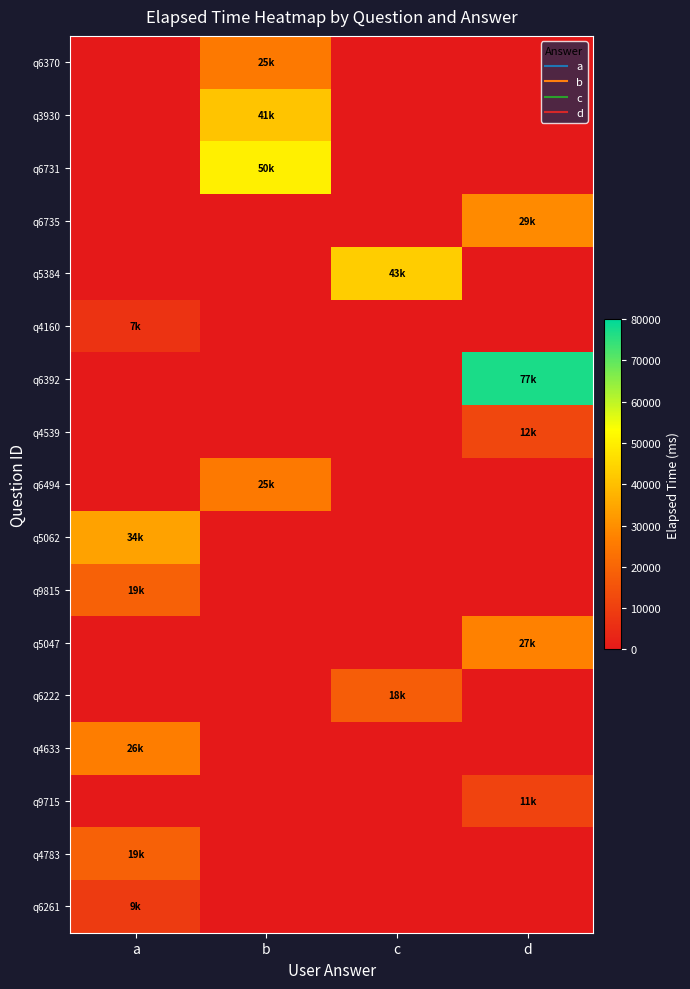

Reading left to right, extract all data points from this chart.

q6370: a=0	b=25000	c=0	d=0
q3930: a=0	b=41000	c=0	d=0
q6731: a=0	b=50000	c=0	d=0
q6735: a=0	b=0	c=0	d=29000
q5384: a=0	b=0	c=43000	d=0
q4160: a=7000	b=0	c=0	d=0
q6392: a=0	b=0	c=0	d=77000
q4539: a=0	b=0	c=0	d=12000
q6494: a=0	b=25000	c=0	d=0
q5062: a=34000	b=0	c=0	d=0
q9815: a=19000	b=0	c=0	d=0
q5047: a=0	b=0	c=0	d=27000
q6222: a=0	b=0	c=18000	d=0
q4633: a=26000	b=0	c=0	d=0
q9715: a=0	b=0	c=0	d=11000
q4783: a=19000	b=0	c=0	d=0
q6261: a=9000	b=0	c=0	d=0